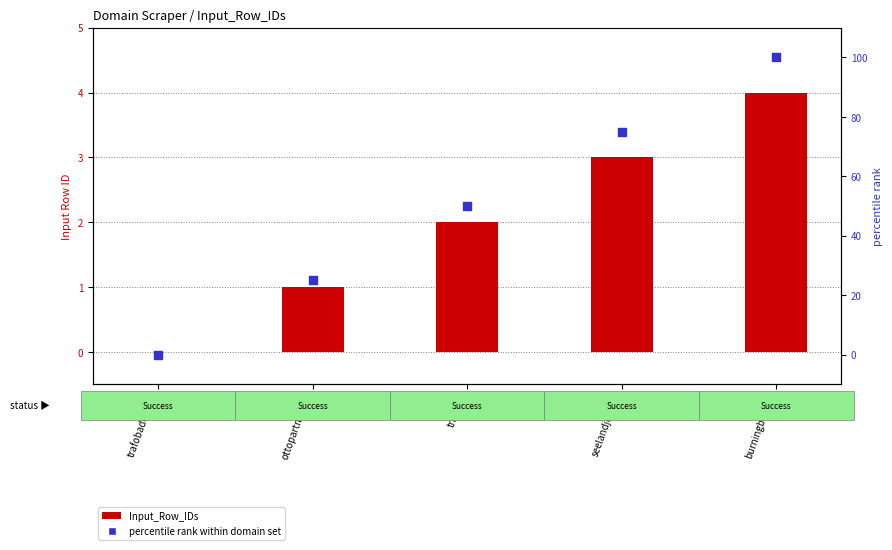

Which series reaches the maximum Y coordinate?

percentile rank within domain set